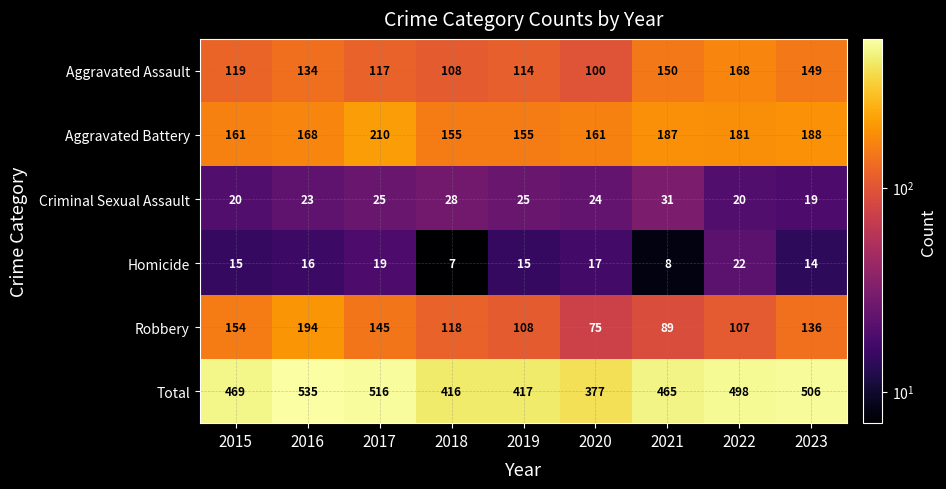

Read the Aggravated Assault value at 2016, to the nearest 5.

135